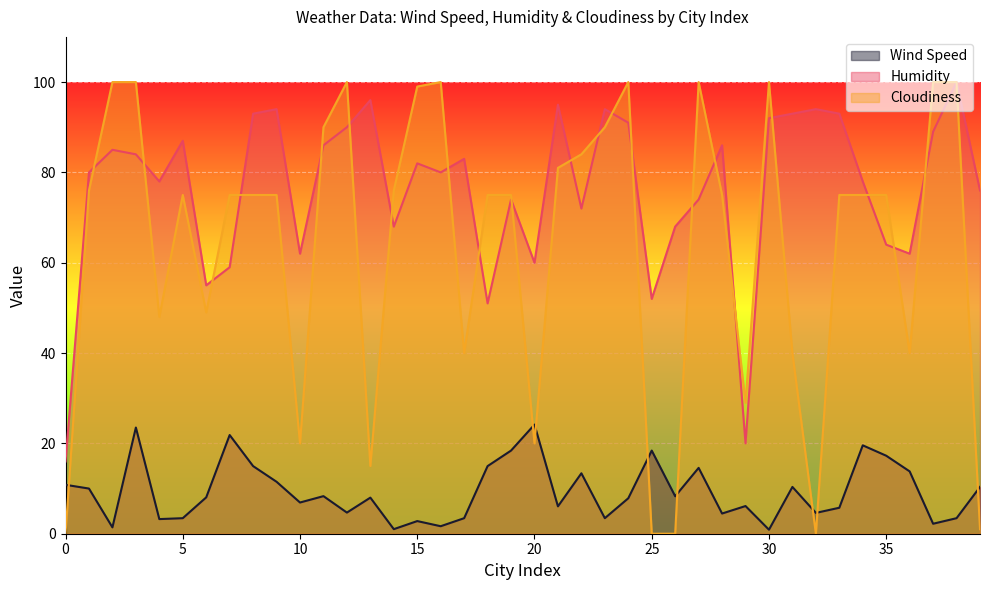

True or false: Cloudiness has more than 1 interior local peaks.

True